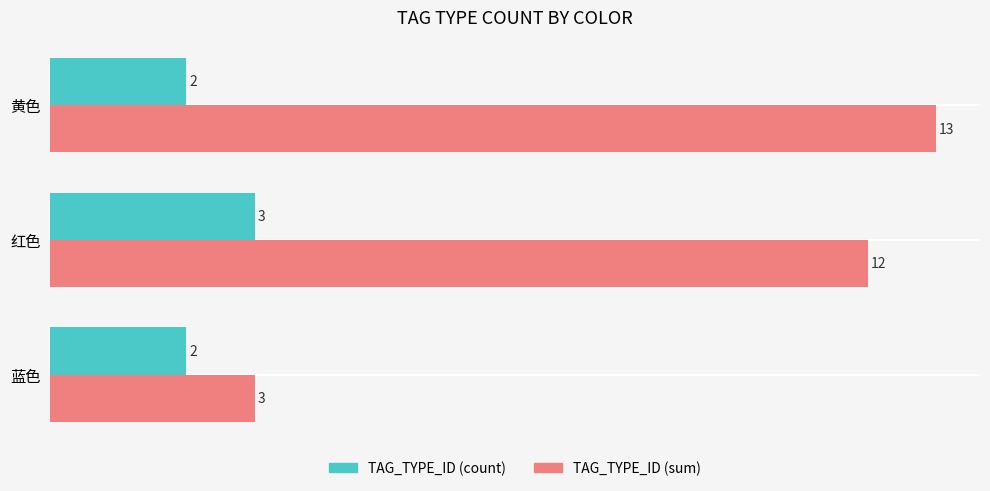

What is the total value across all series at 蓝色?

5